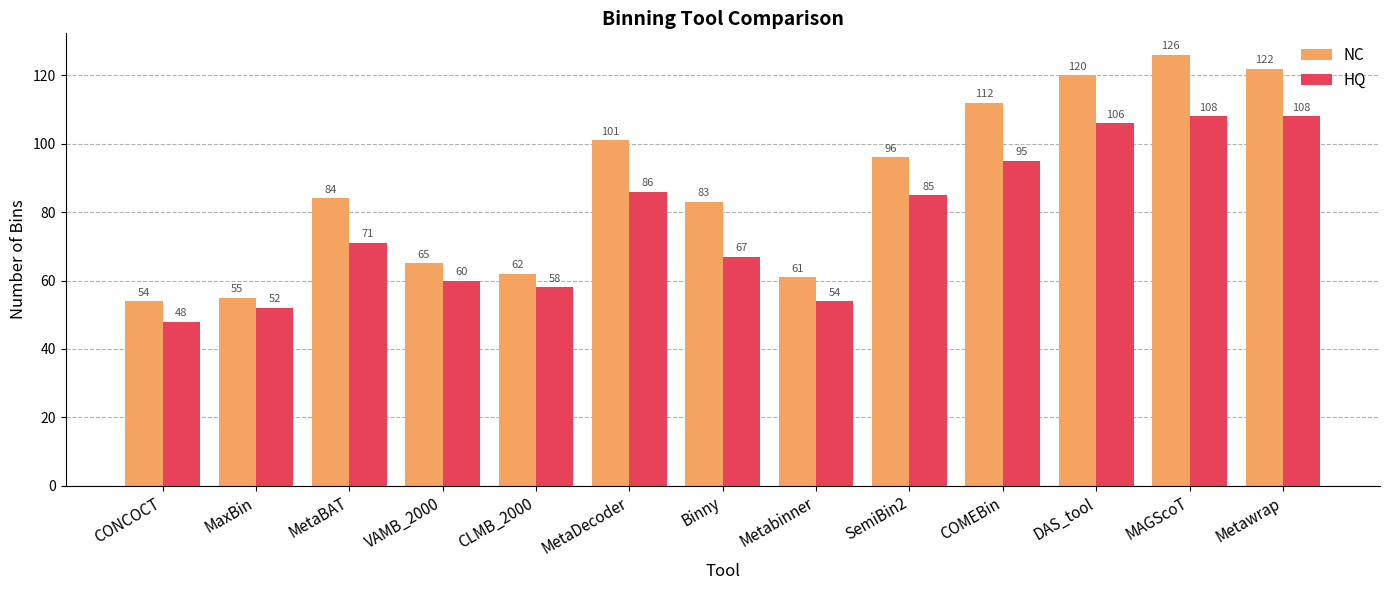

True or false: HQ has a value of 21 at MaxBin.

False